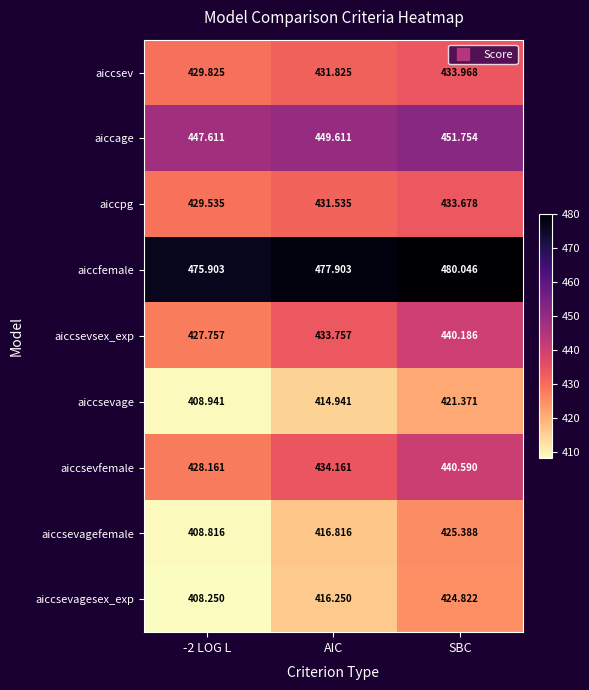

Rank the series at SBC from lowest to highest value.

aiccsevage, aiccsevagesex_exp, aiccsevagefemale, aiccpg, aiccsev, aiccsevsex_exp, aiccsevfemale, aiccage, aiccfemale